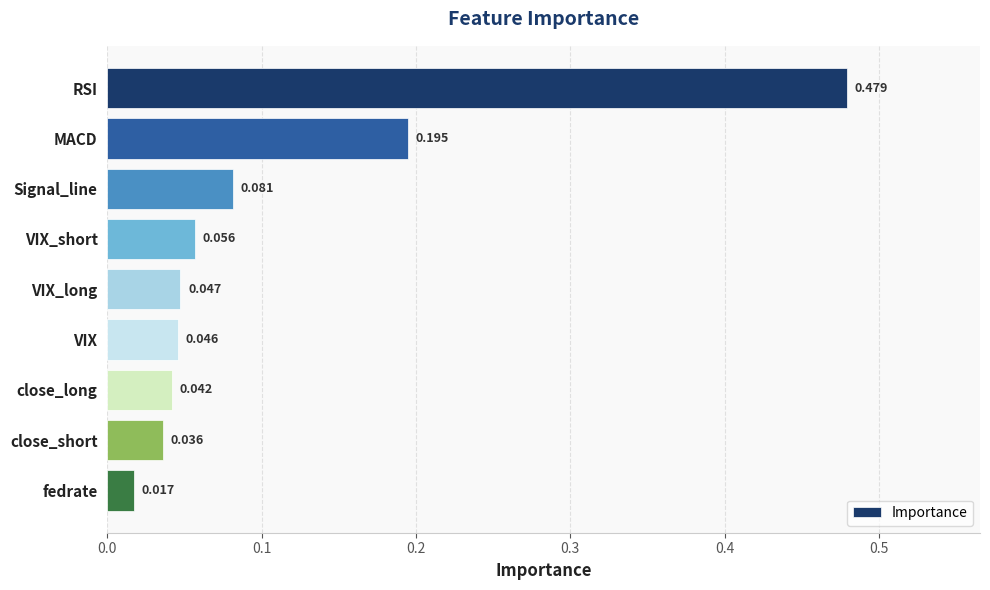

Between VIX_short and close_short, which is larger?

VIX_short